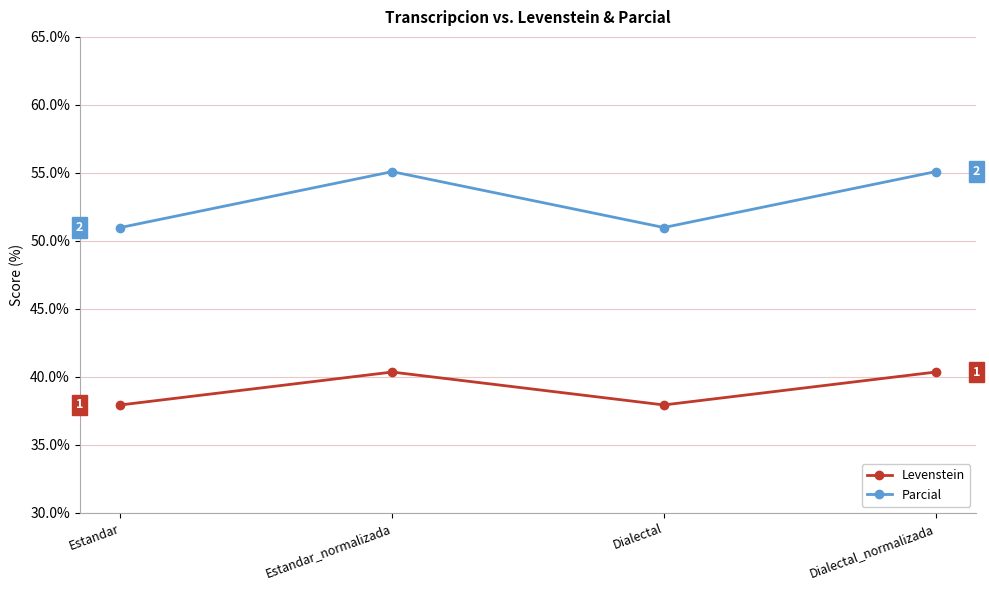

List the series in order of their overall mean, highest first.

Parcial, Levenstein